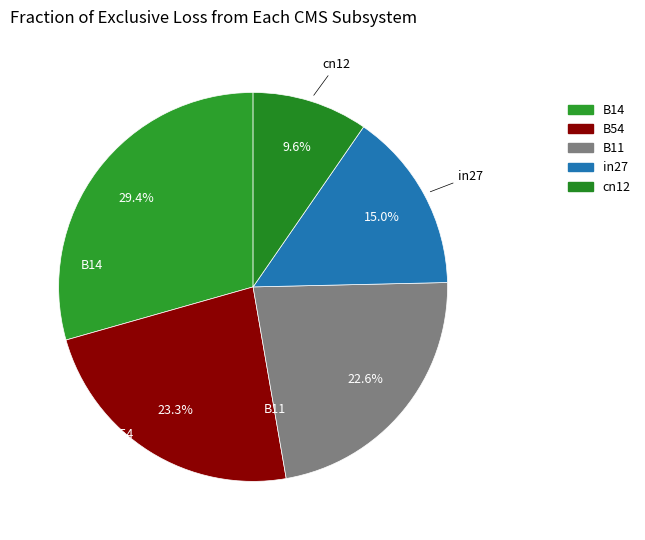

Is there any slice that represents more than half of the pie?

No